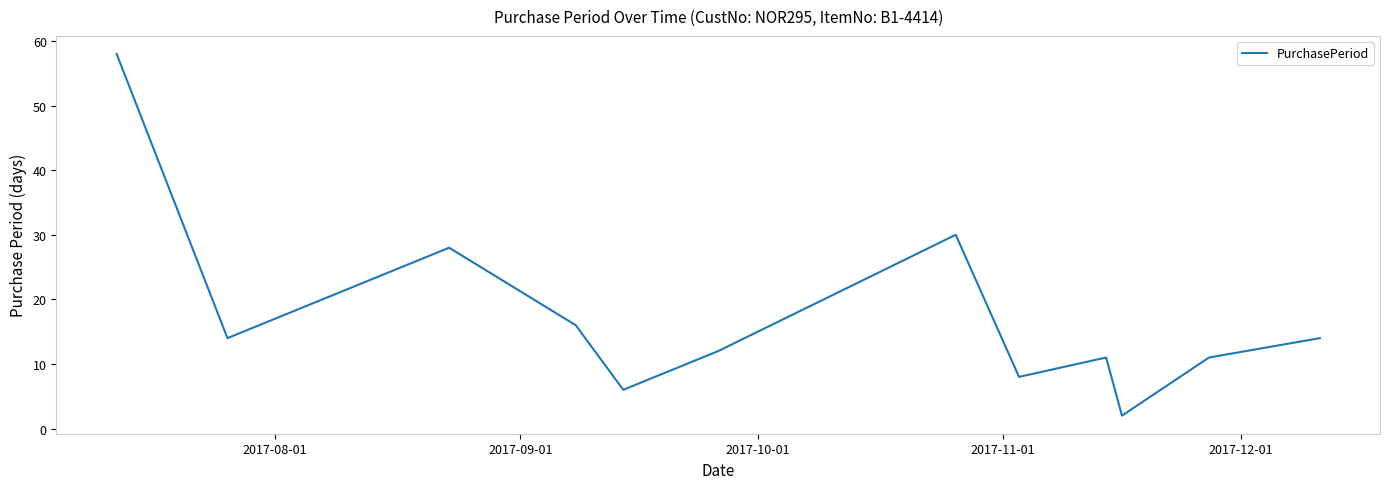

What is the greatest value displayed?

58